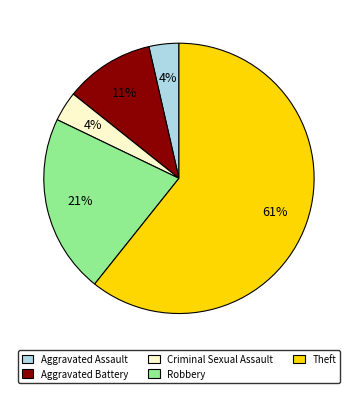

Do Criminal Sexual Assault and Theft together represent more than half of the pie?

Yes